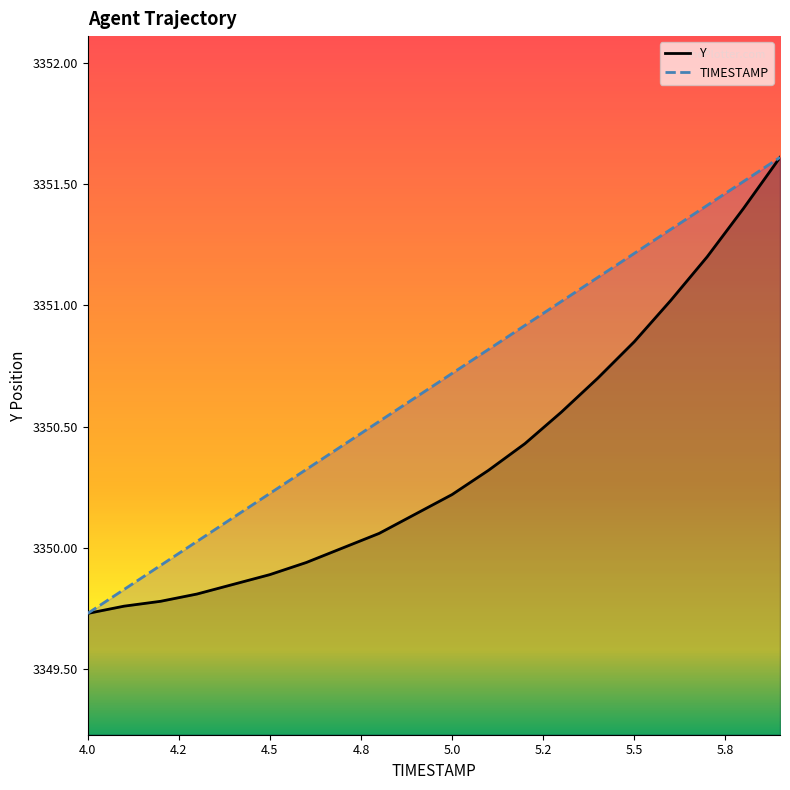

At which label does TIMESTAMP first exceed 3350?

4.3